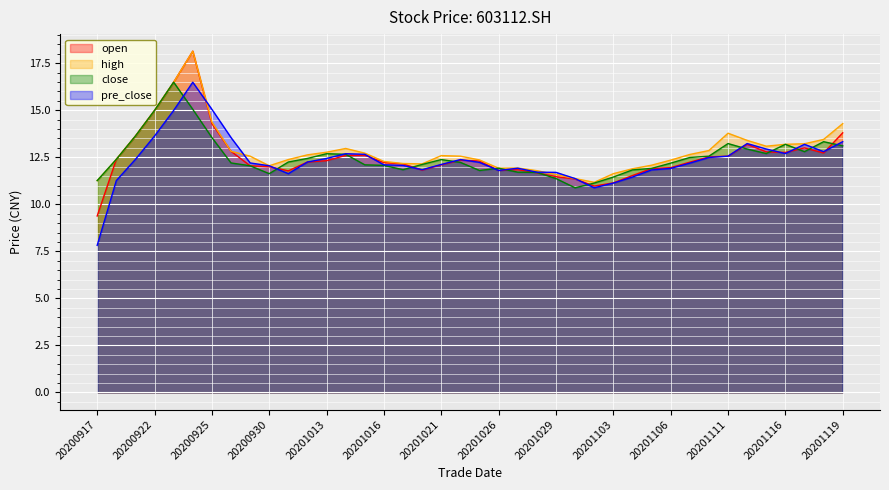

What is the sum of all pre_close values?

495.0